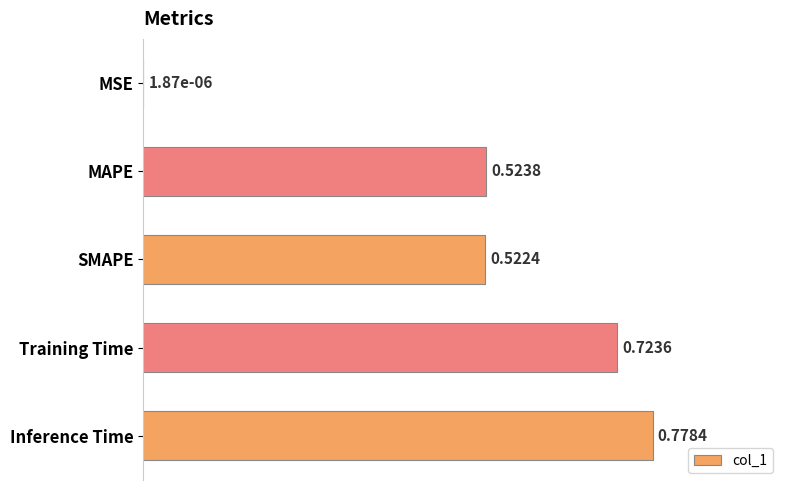

At which label is the value closest to 0?

MSE